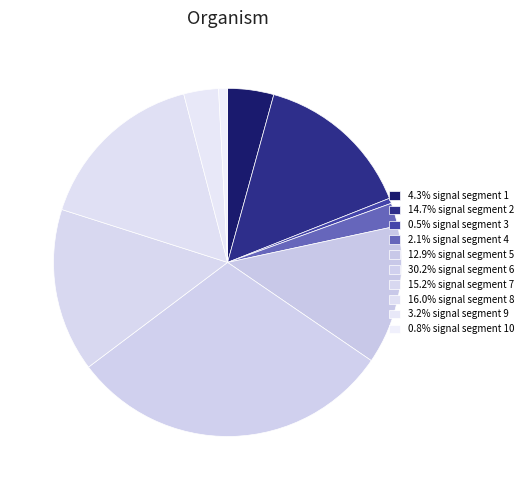

Rank the categories by value from lowest to highest.

signal segment 3, signal segment 10, signal segment 4, signal segment 9, signal segment 1, signal segment 5, signal segment 2, signal segment 7, signal segment 8, signal segment 6